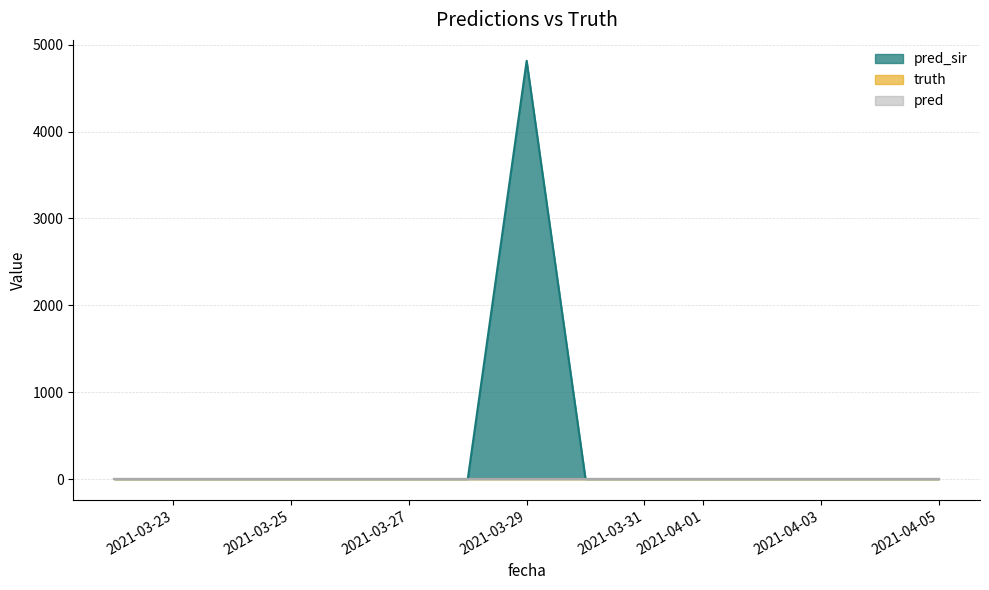

Rank the series by their maximum value, from highest to lowest.

pred_sir, truth, pred